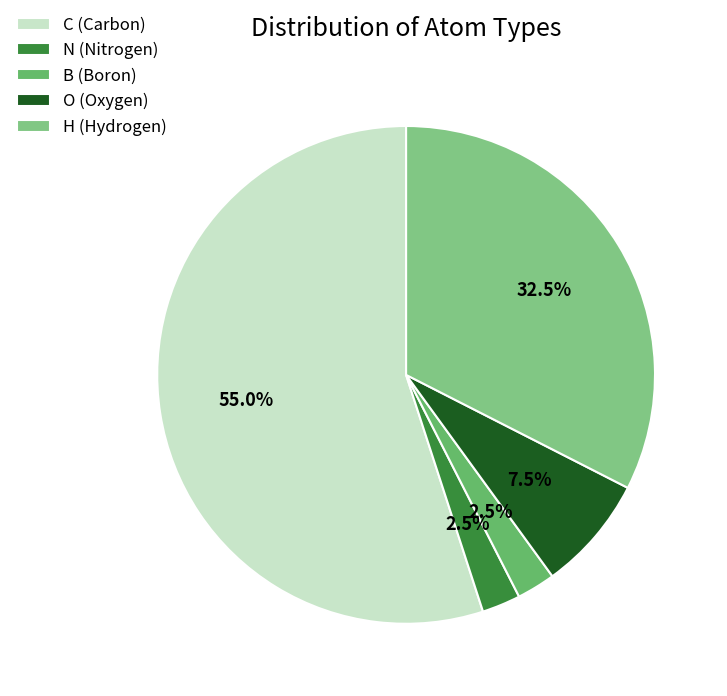

Does C represent more than half of the total?

Yes